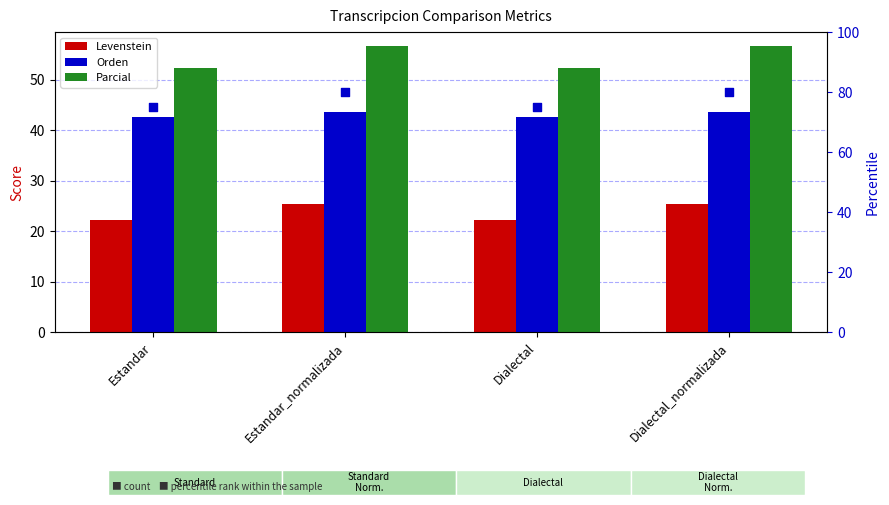

What is the total value across all series at Dialectal?

192.3